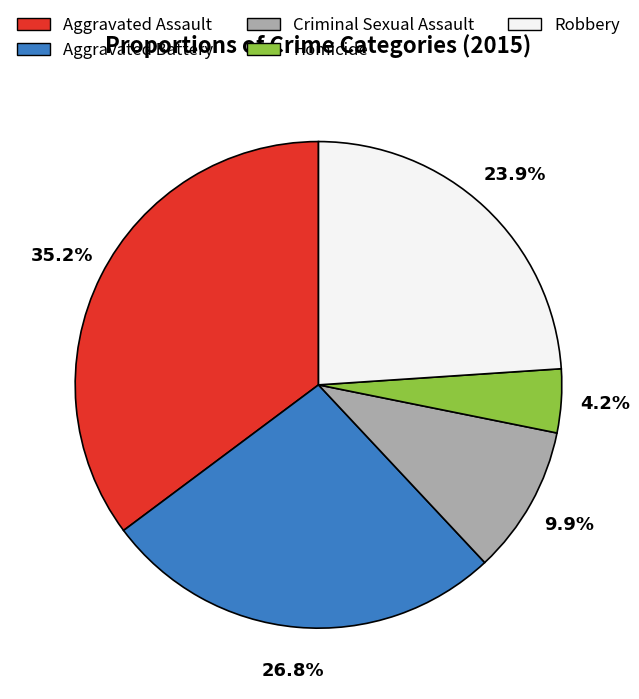

Which slice is the largest?

Aggravated Assault